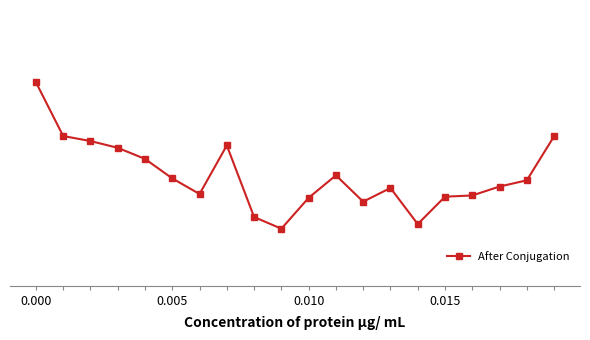

What is the difference between the maximum and minimum values?

239.1